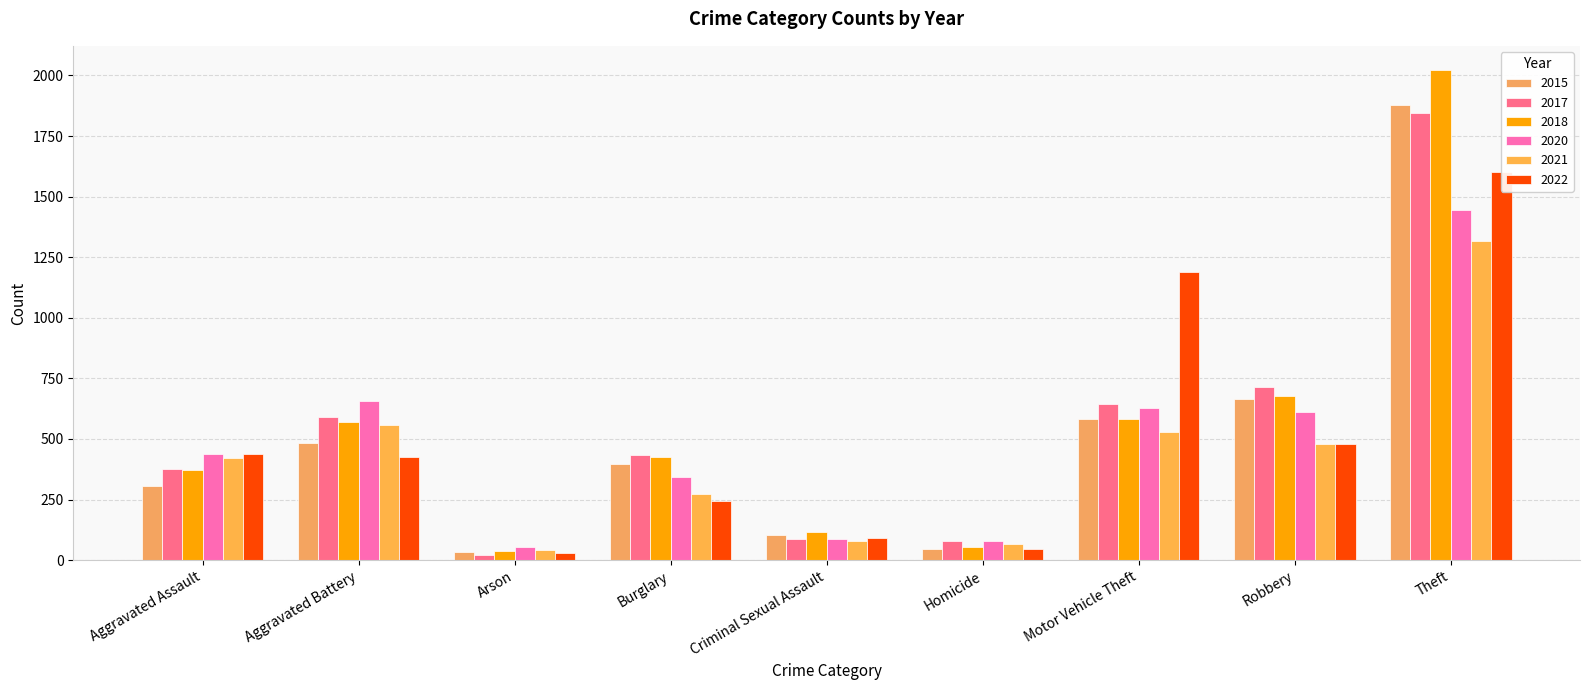

Are the bars grouped side by side (vs. stacked)?

Yes